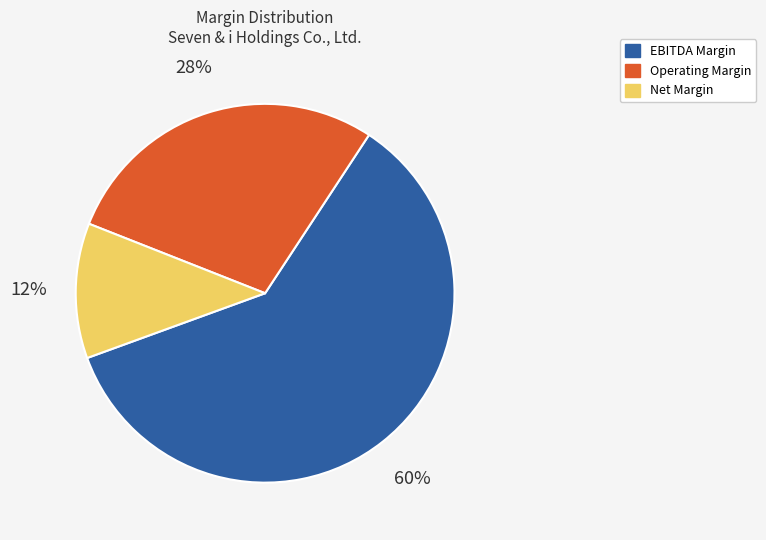

Does any single category account for the majority?

Yes